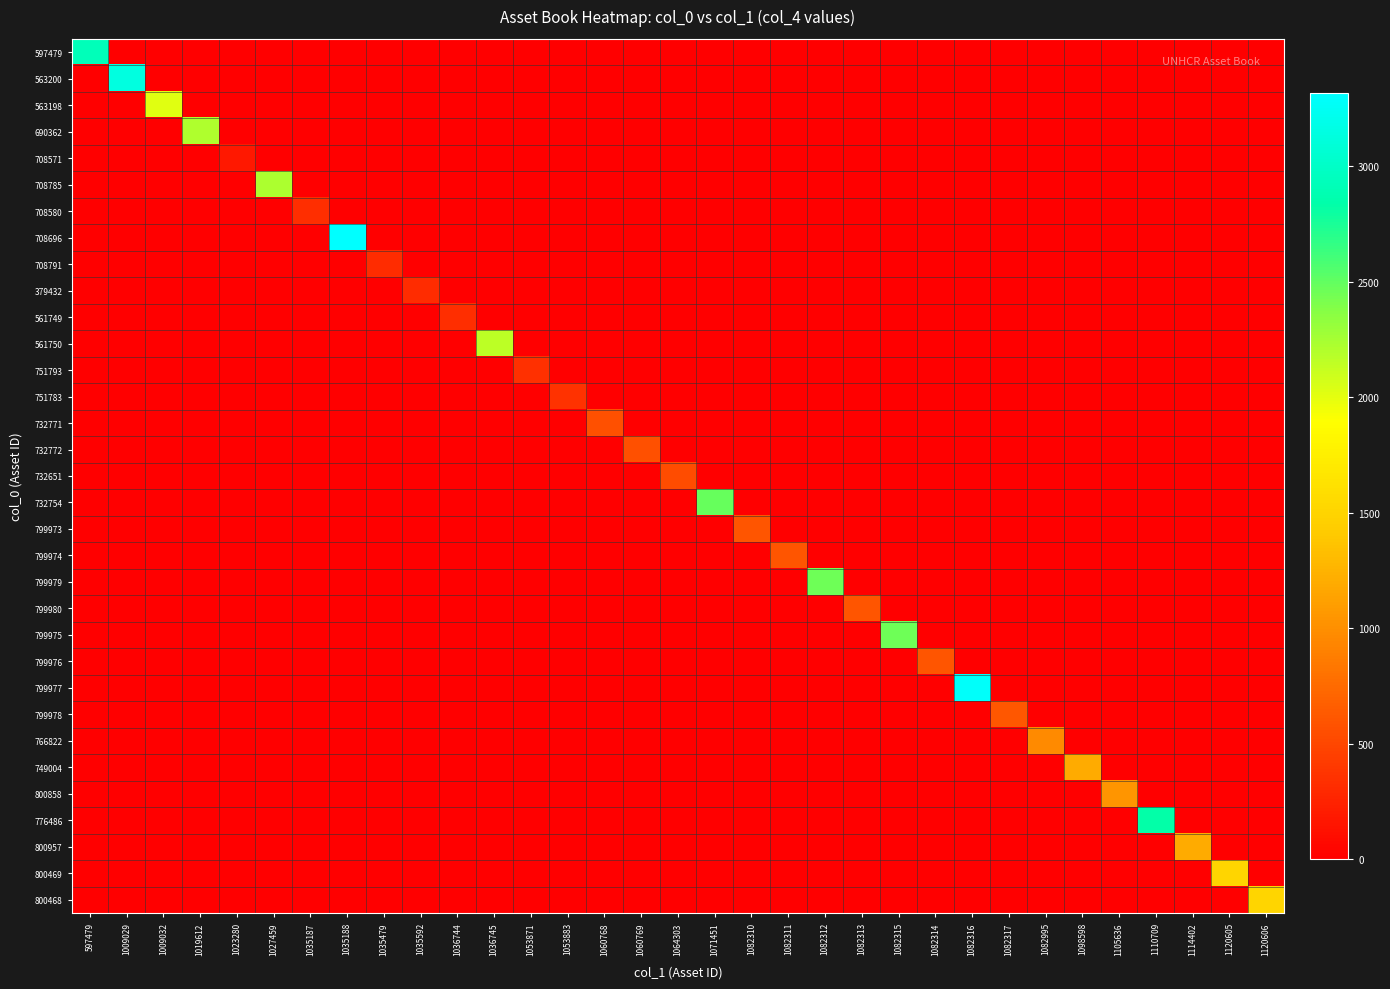

Which category has the highest value across all series?

1035188